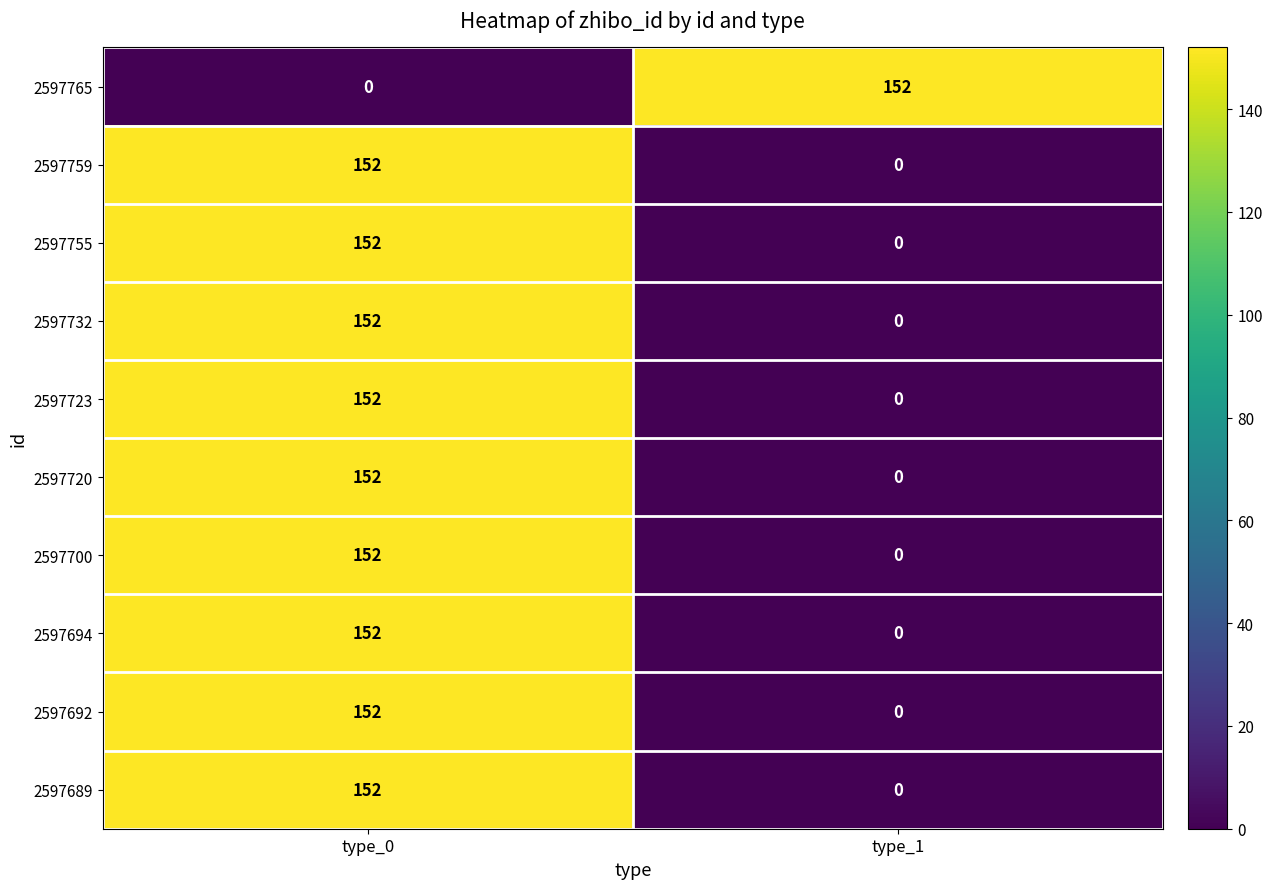

What is the difference between the maximum and minimum values in the 2597694 series?

152